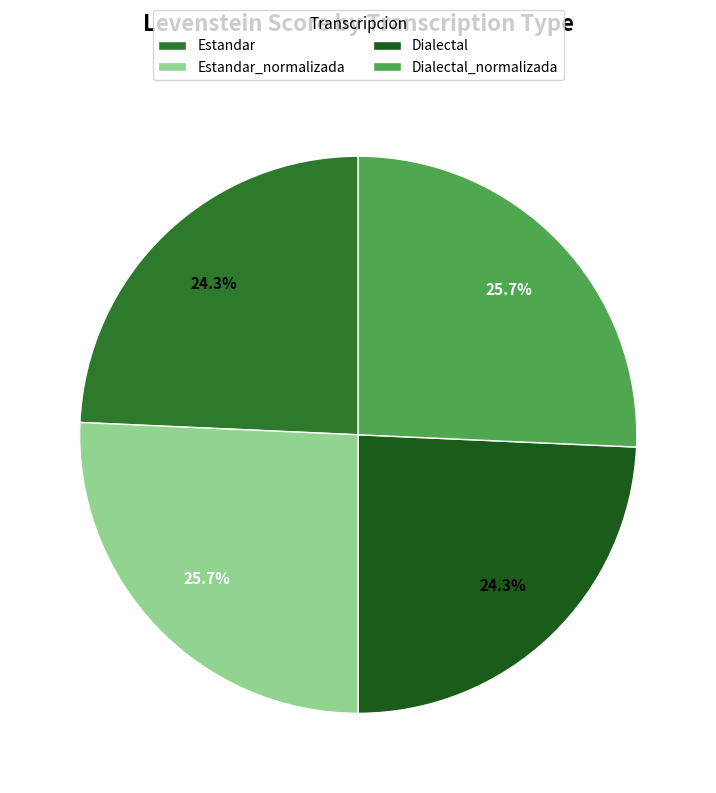

Count the number of slices in the pie.

4